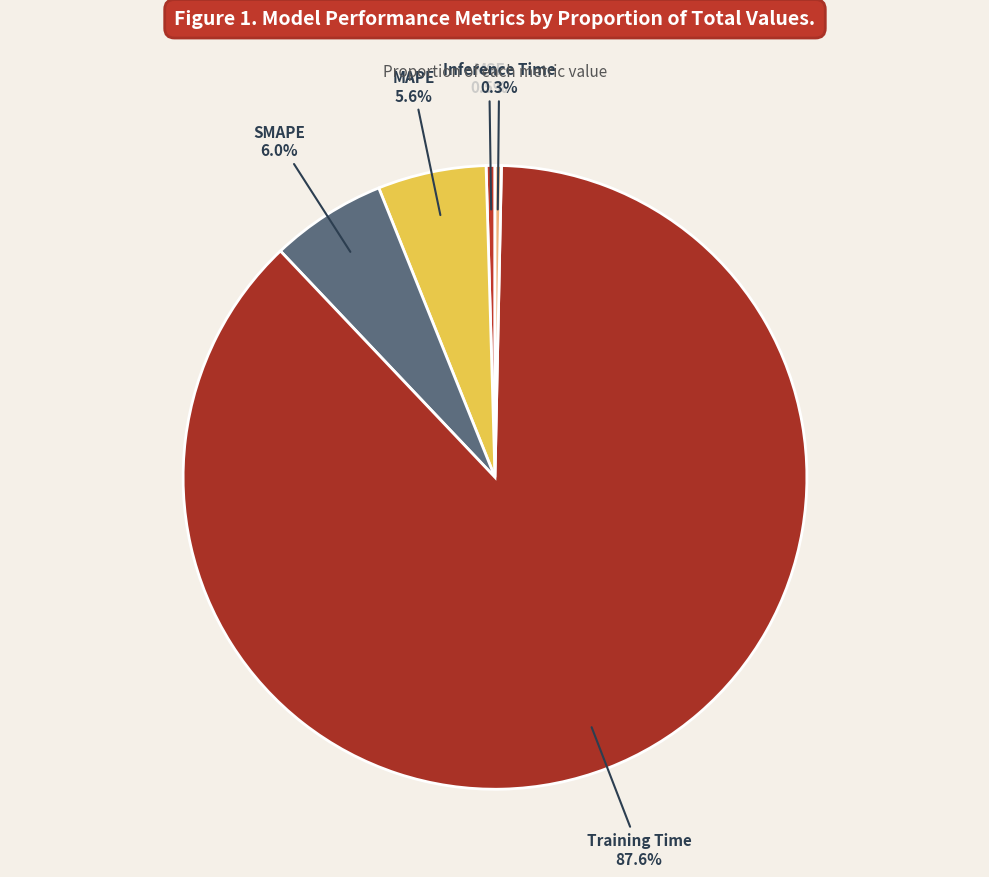

What is the majority slice?

Training Time